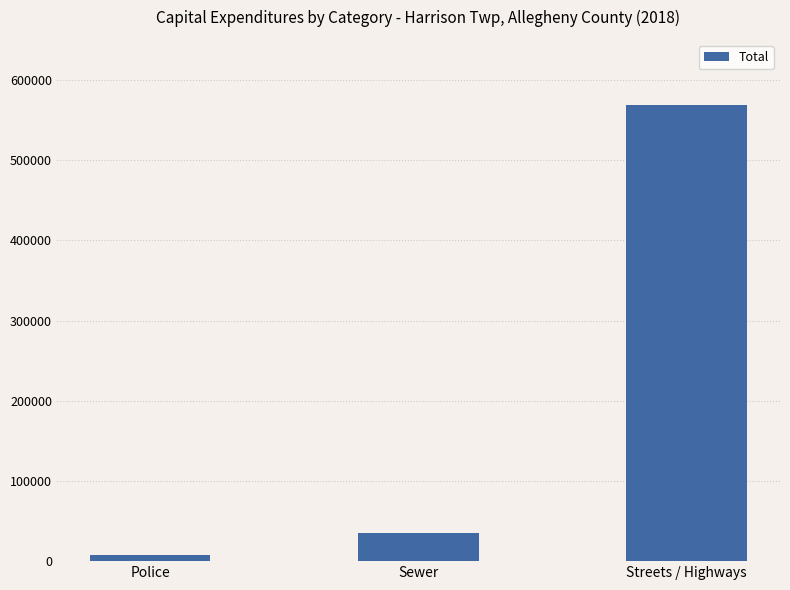

Count the number of data series in this chart.

1